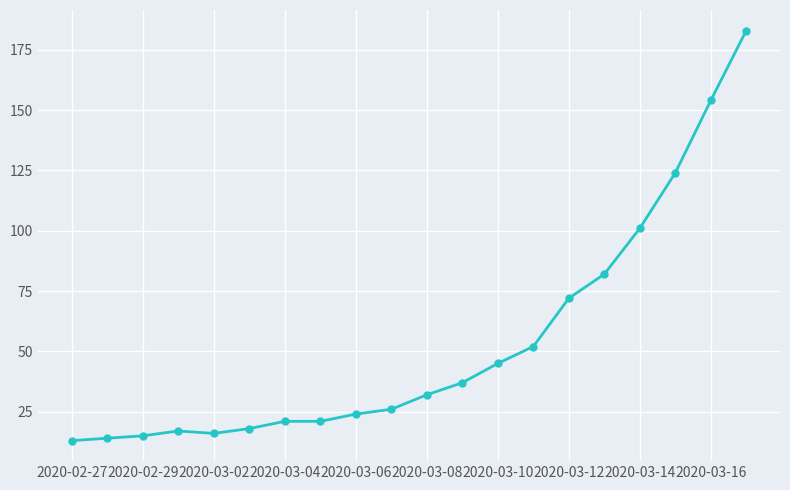

What is the smallest value displayed?

13